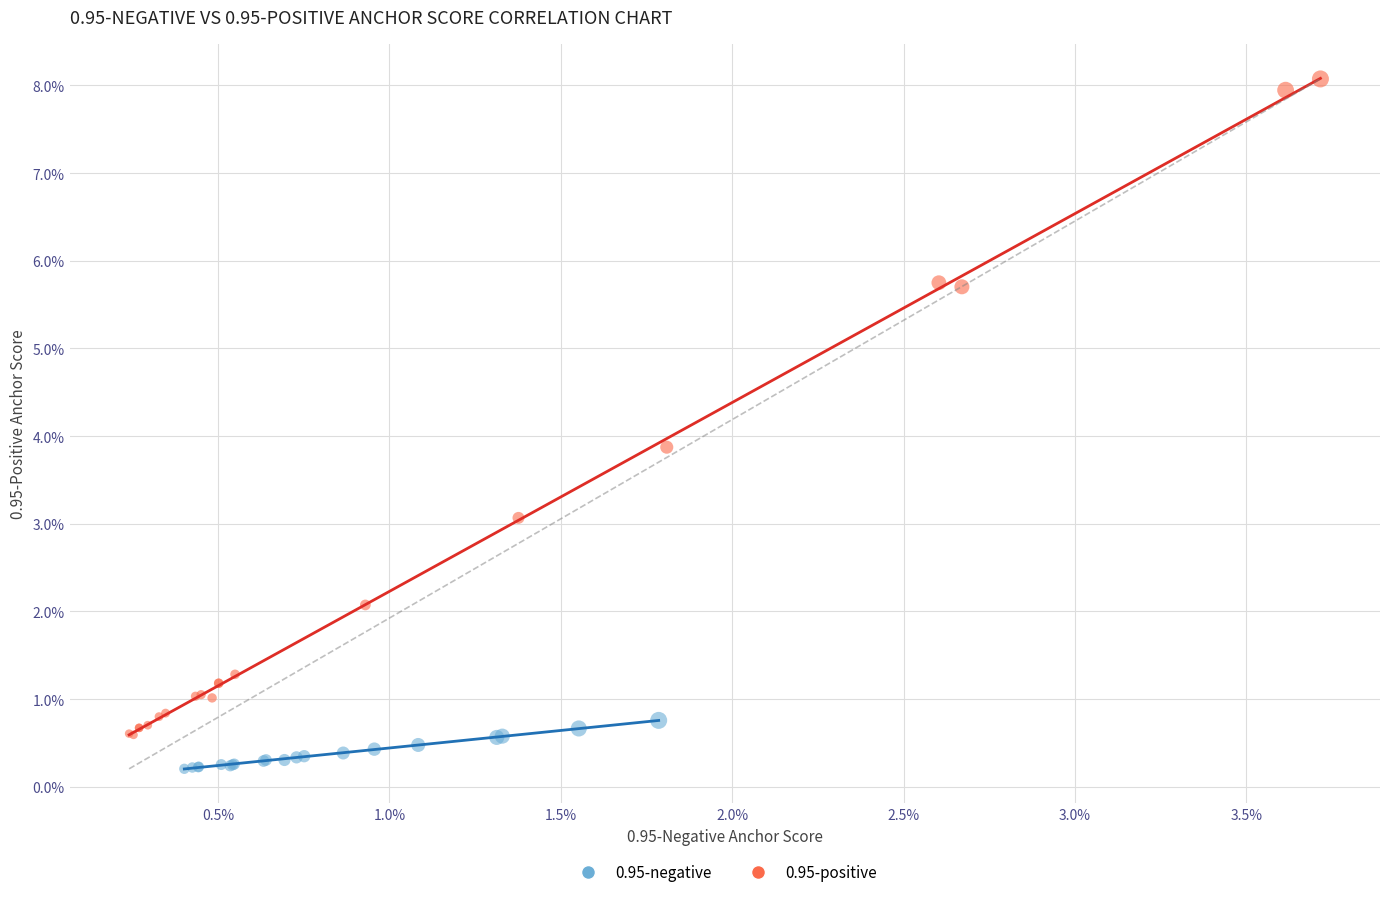

Which series has the widest spread of Y values?

0.95-positive